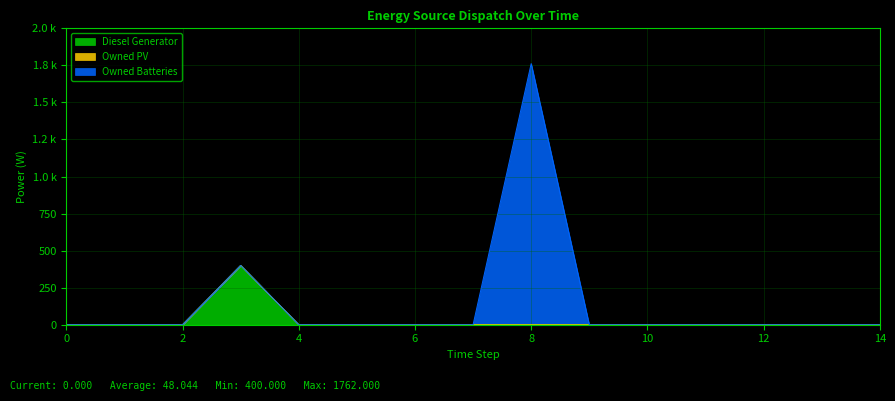

Does the chart have visible grid lines?

Yes